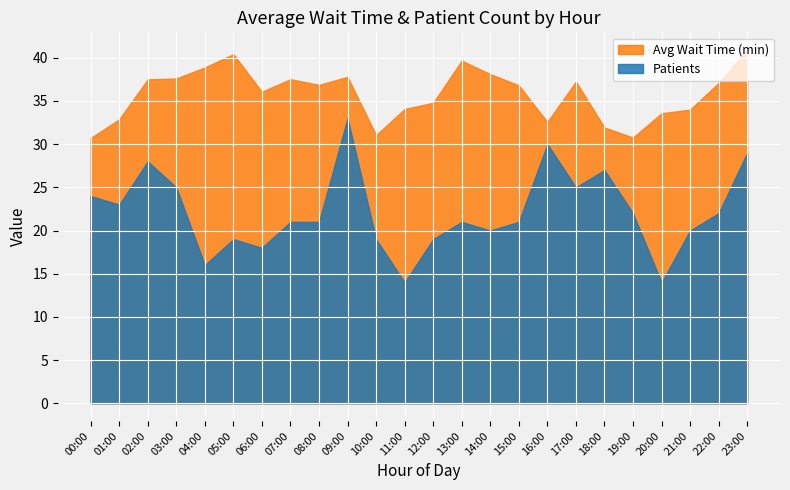

At how many categories does at least one series exceed 27?

24